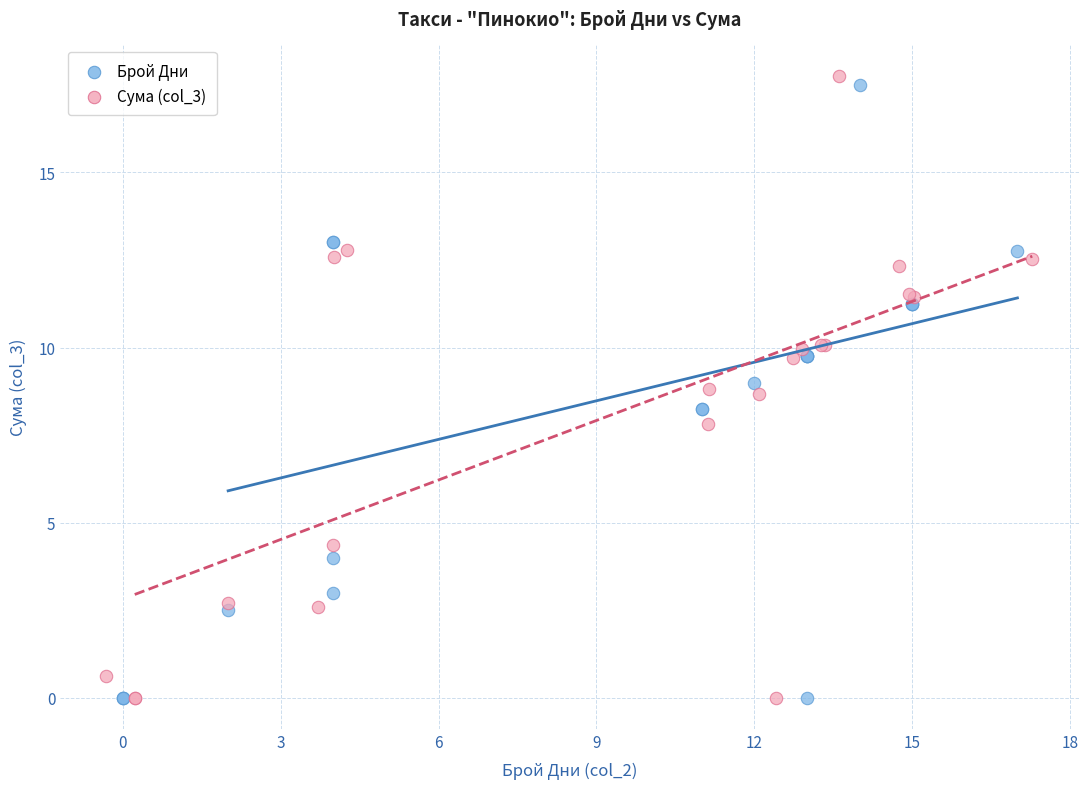

What are all the series names shown in the legend?

Брой Дни, Сума (col_3)